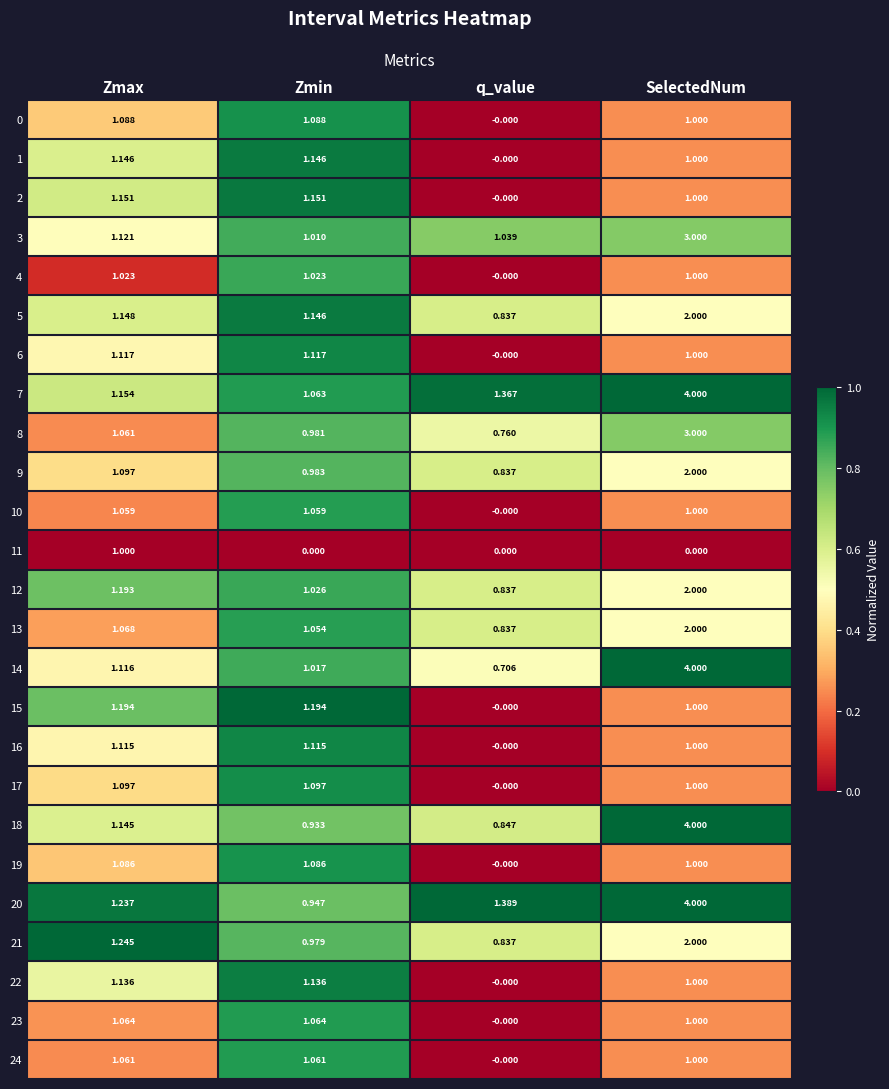

Which label corresponds to the largest value in the chart?

SelectedNum